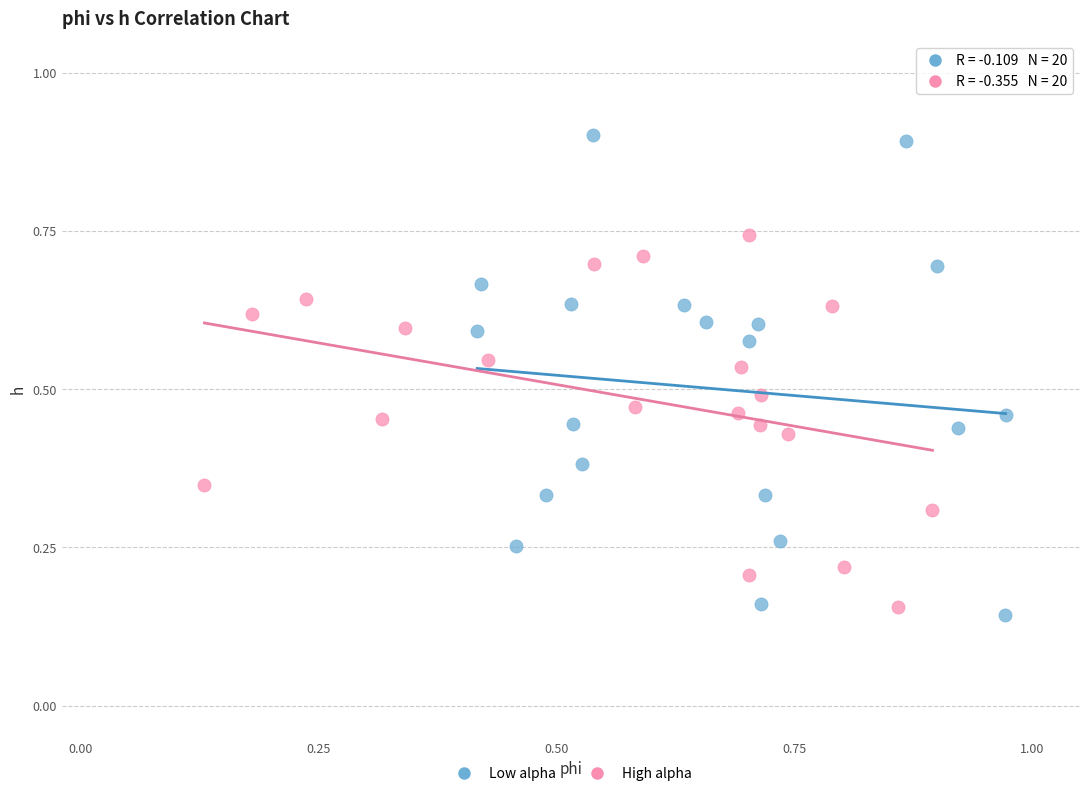

What are all the series names shown in the legend?

Low alpha, High alpha